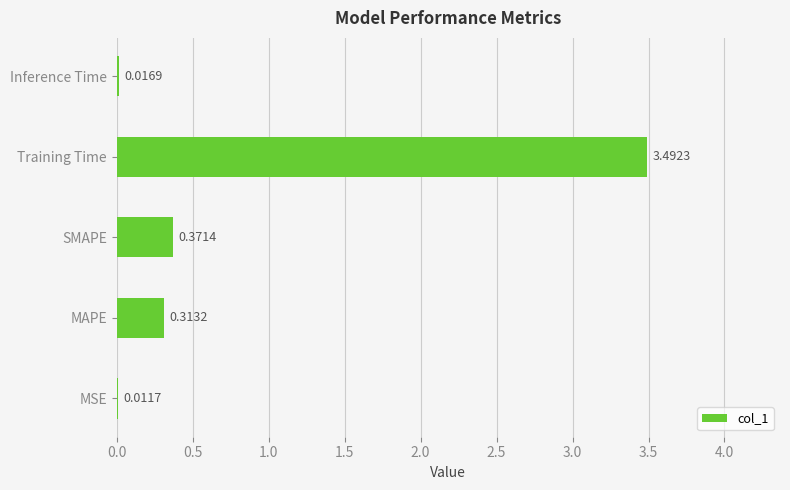

What is the sum of the values at Inference Time and Training Time?

3.5